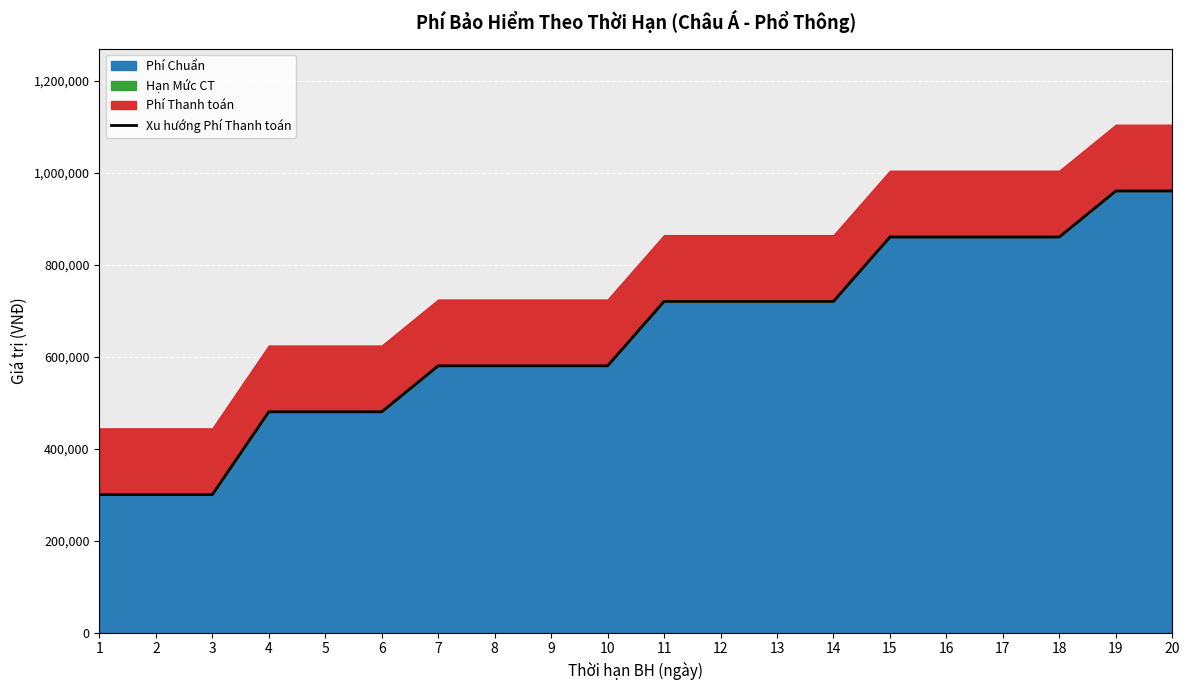

Reading left to right, what are all the values shown in this chart?

300000	300000	300000	480000	480000	480000	580000	580000	580000	580000	720000	720000	720000	720000	860000	860000	860000	860000	960000	960000